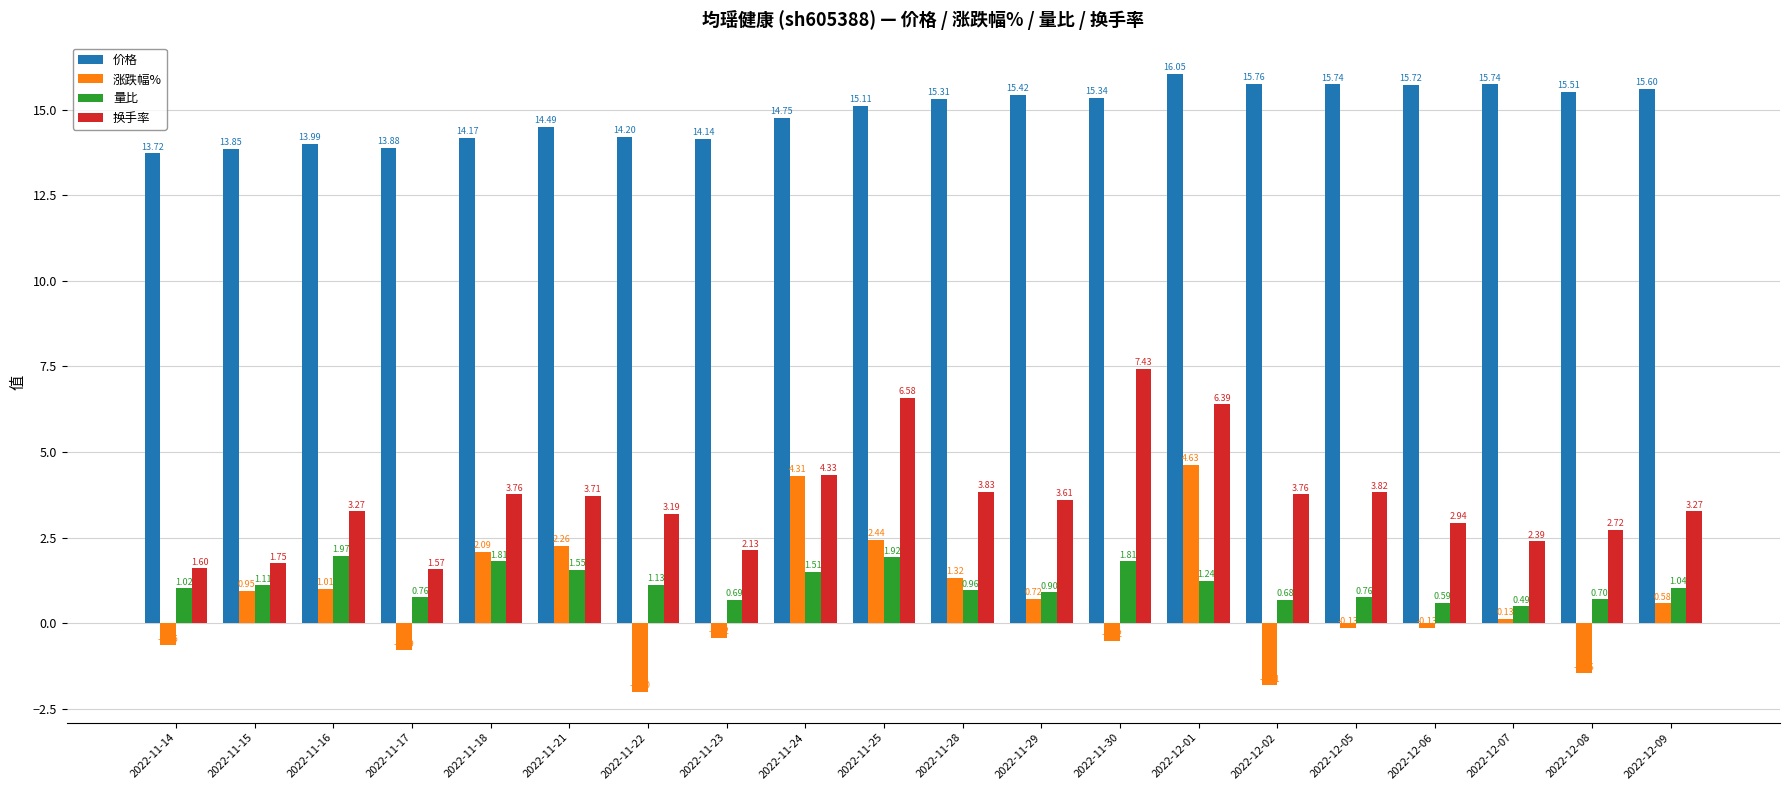

What is the difference between the maximum and minimum values in the 涨跌幅% series?

6.6